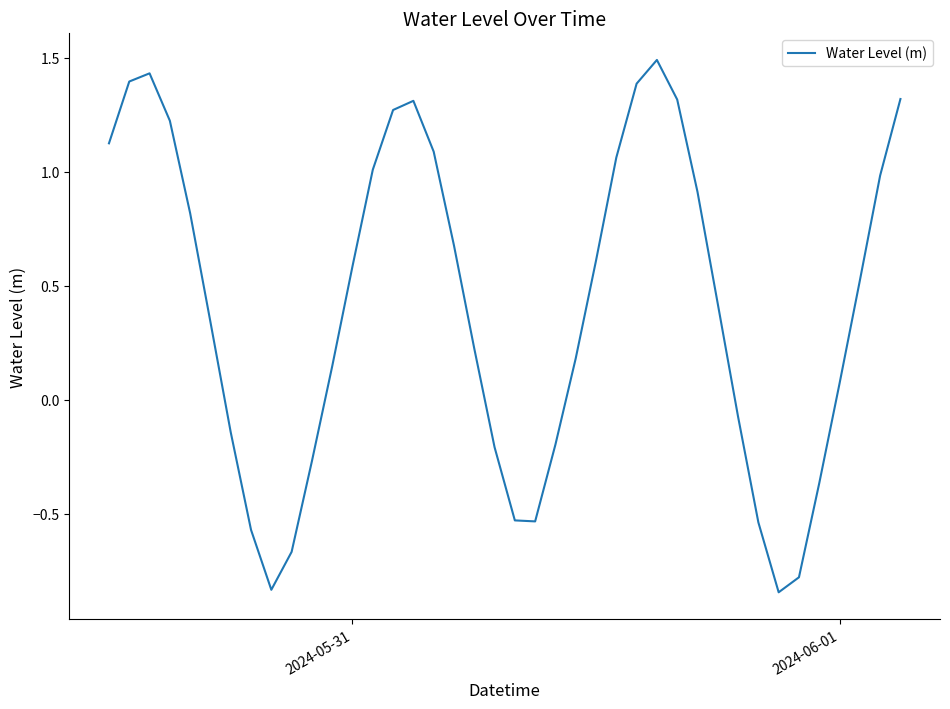

What is the difference between the maximum and minimum values?

2.3